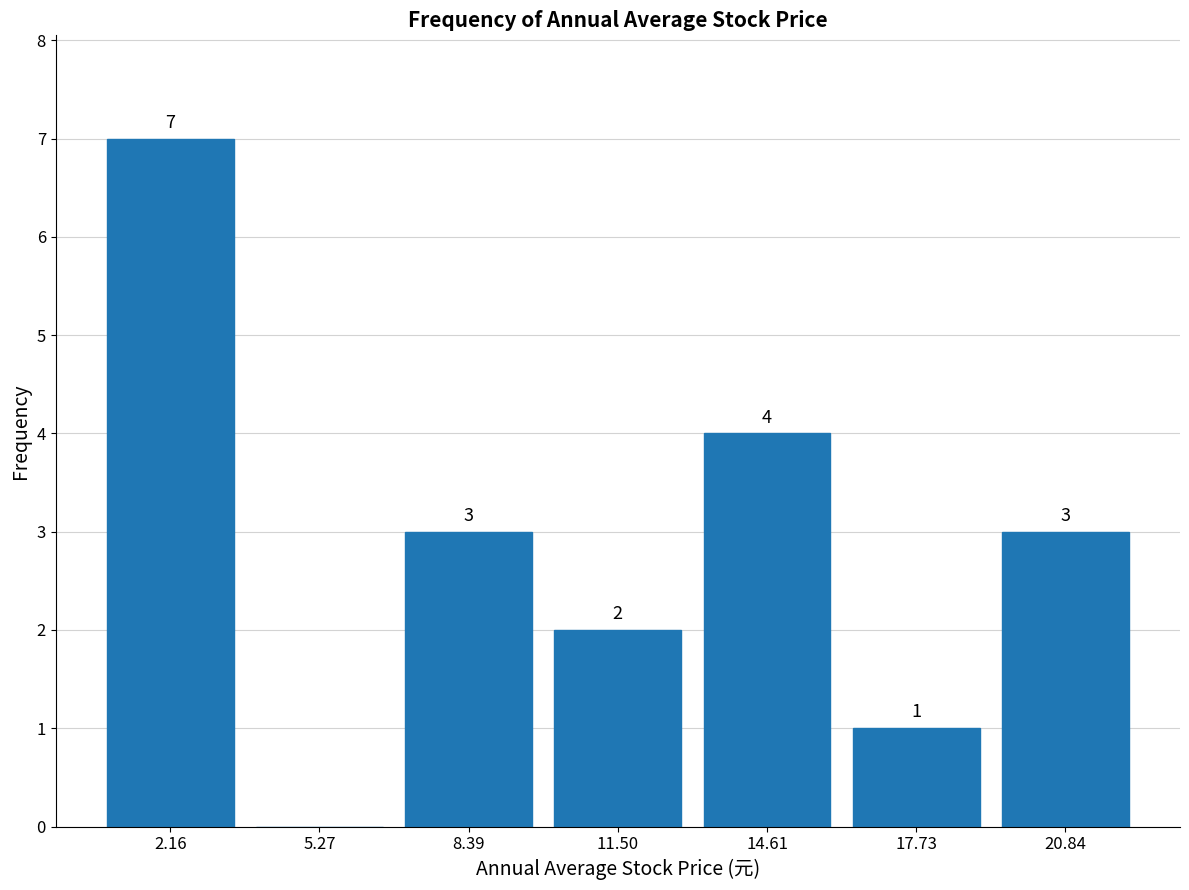

Which range on the x-axis has the tallest bar?

0.5 to 3.5